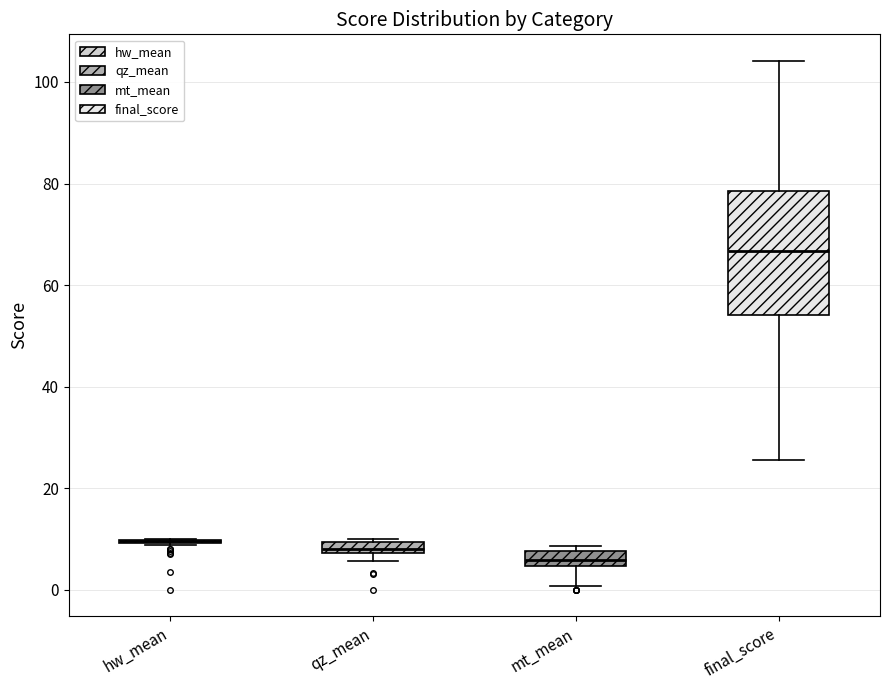

Comparing the boxes themselves (not the whiskers), which one is the tallest?

final_score